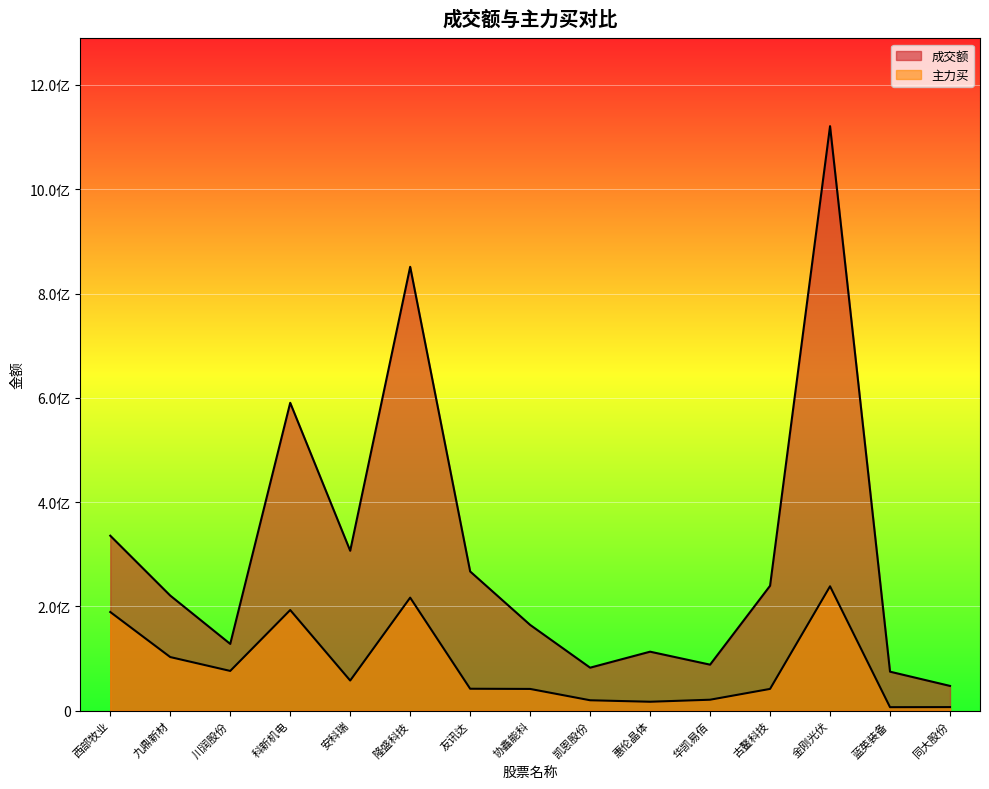

Reading right to left, transcribe all the data shown in this chart.

成交额: 同大股份=47402227	蓝英装备=74717185	金刚光伏=1120996310	古鳌科技=239476768	华凯易佰=88175613	惠伦晶体=113063109	凯恩股份=82389123	协鑫能科=164434857	友讯达=266918206	隆盛科技=851255468	安科瑞=306620900	科新机电=590407048	川润股份=127970900	九鼎新材=220659196	西部牧业=335511586
主力买: 同大股份=6771998	蓝英装备=6605814	金刚光伏=238484305	古鳌科技=41658915	华凯易佰=20934631	惠伦晶体=17037219	凯恩股份=19886022	协鑫能科=41623658	友讯达=41985574	隆盛科技=216703101	安科瑞=57683334	科新机电=192952820	川润股份=76145302	九鼎新材=102734983	西部牧业=189179872